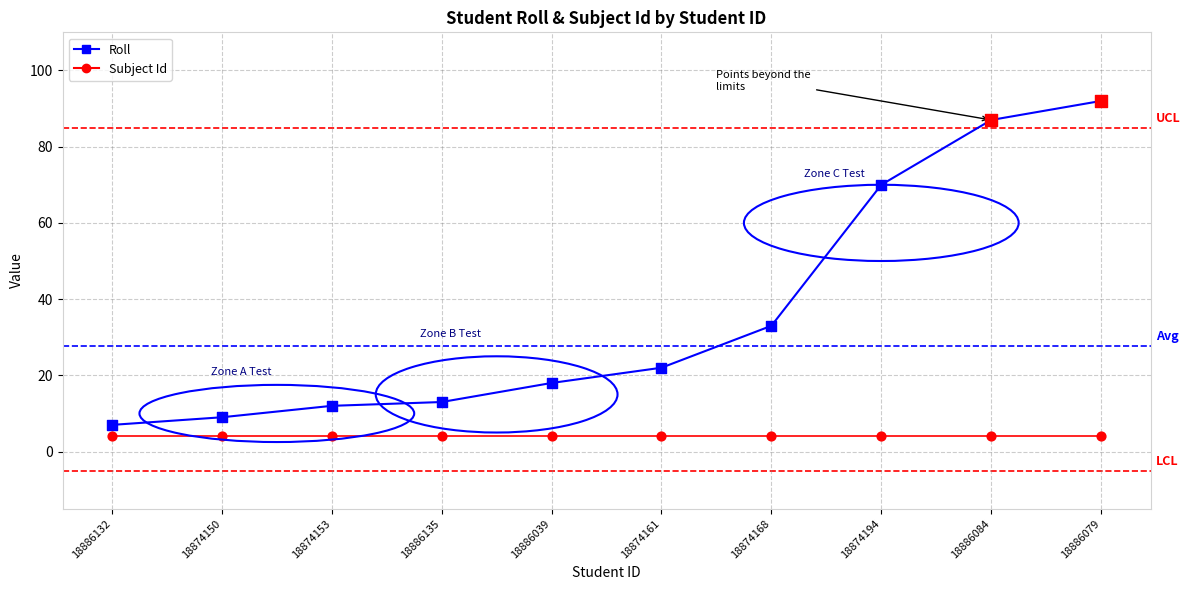

Is the value of Subject Id at 18886132 greater than the value of Roll at 18874150?

No